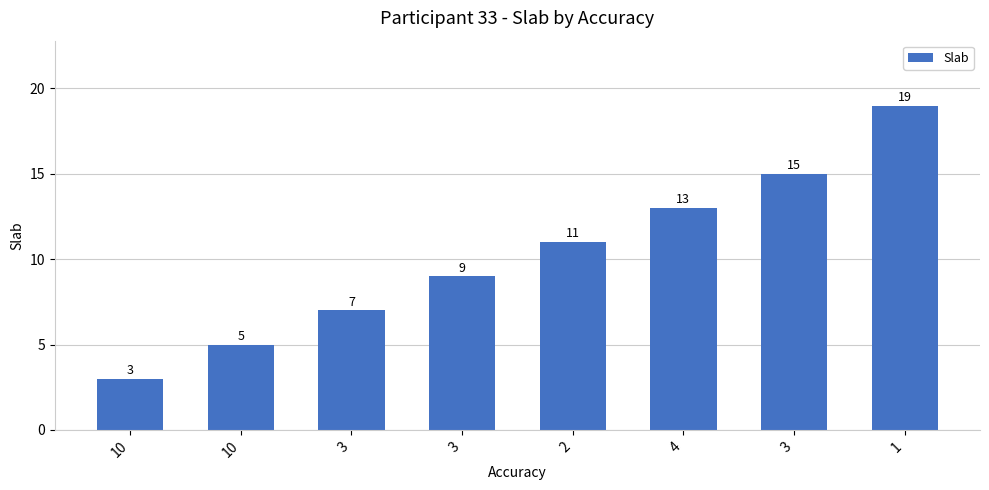

Reading left to right, list all the values displayed in this chart.

10=3	10=5	3=7	3=9	2=11	4=13	3=15	1=19